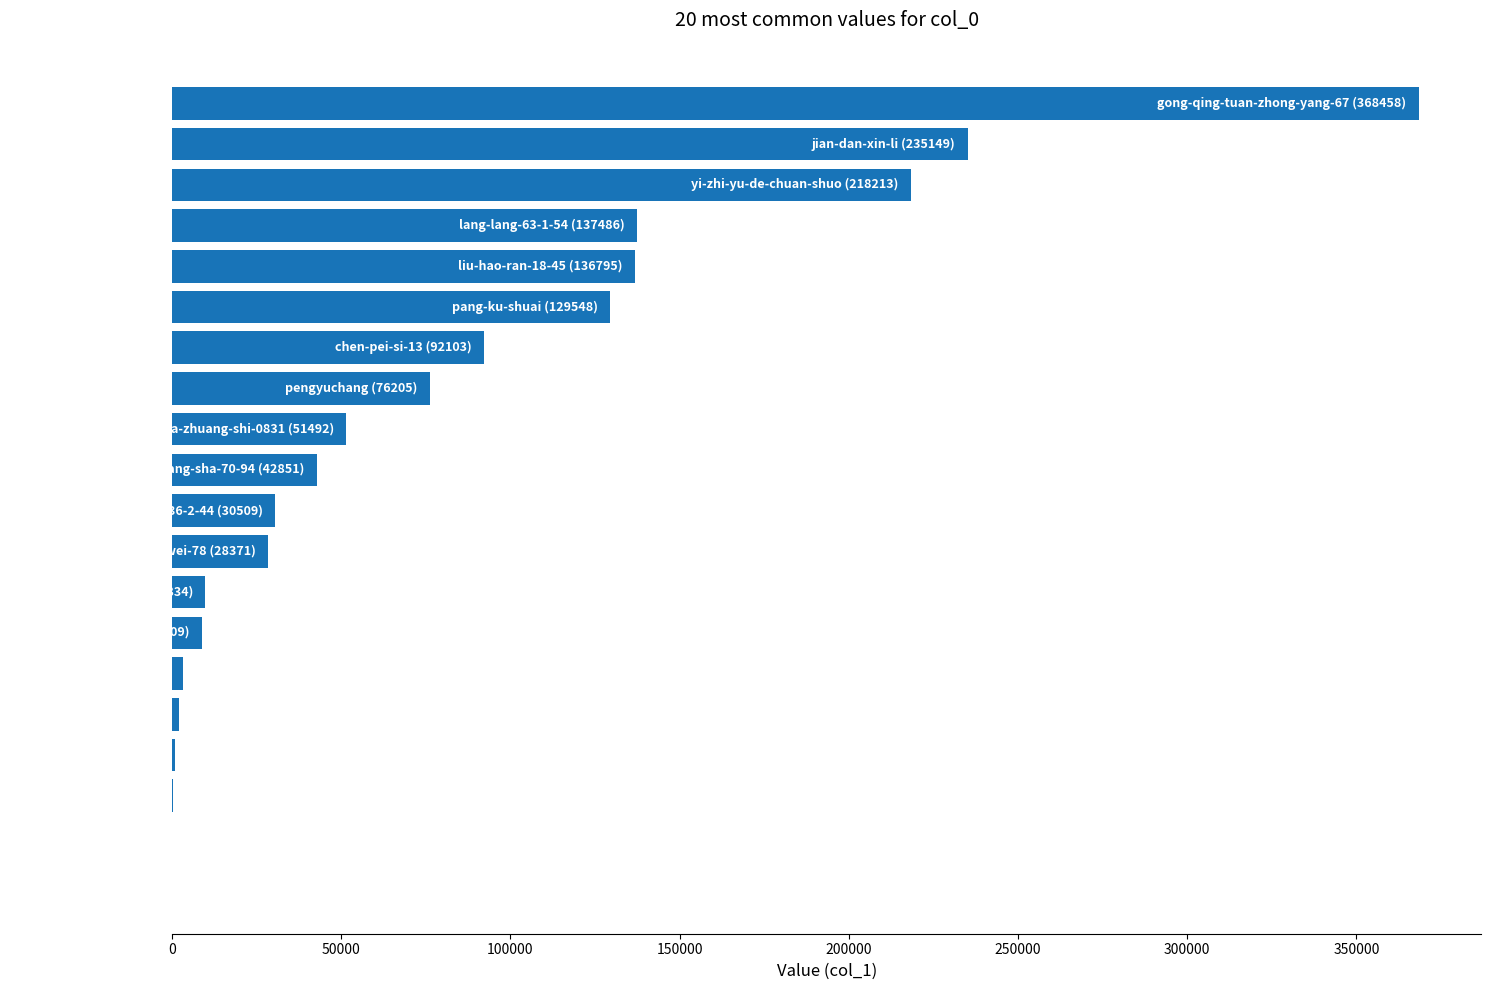

What is the greatest value displayed?

368458